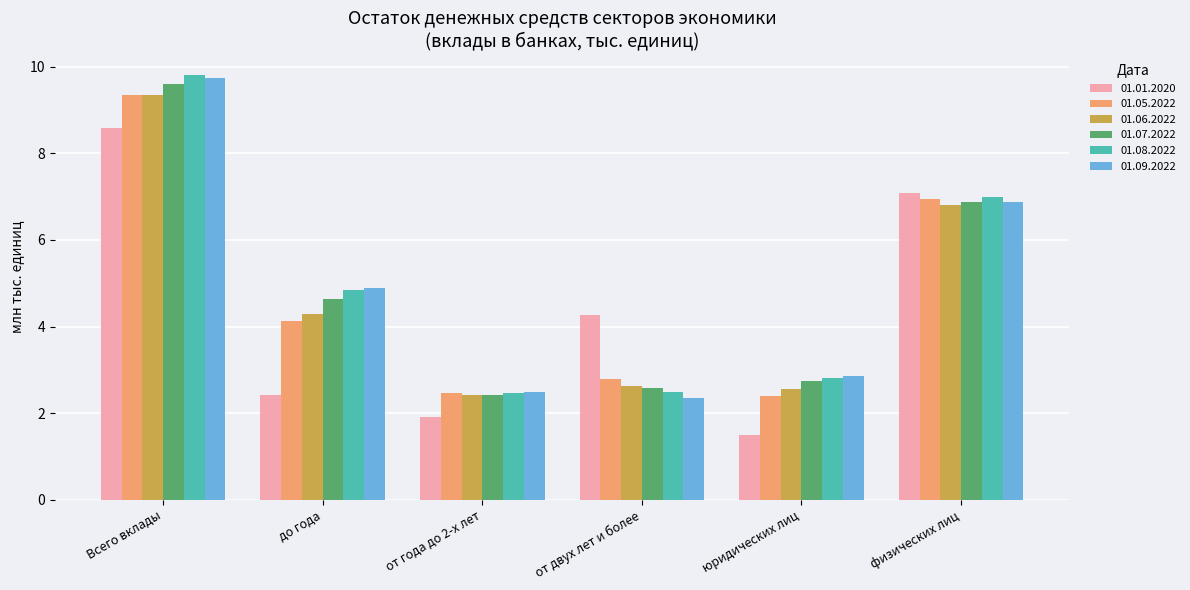

What is the average value of the 01.05.2022 series?

4.7